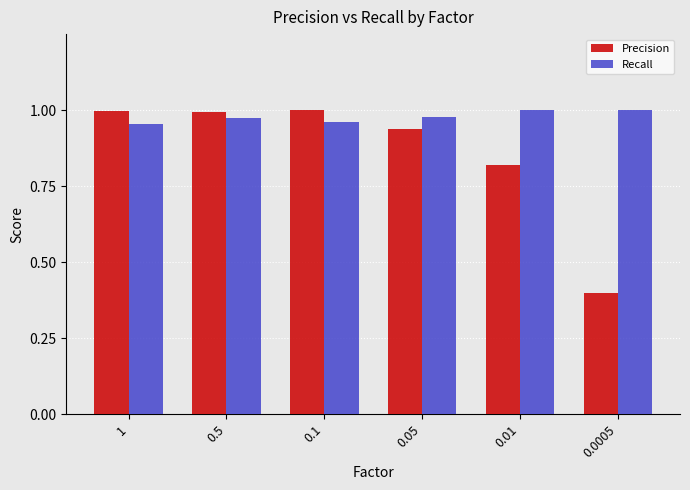

What is the sum of the Recall values at 1 and 0.0005?

2.0